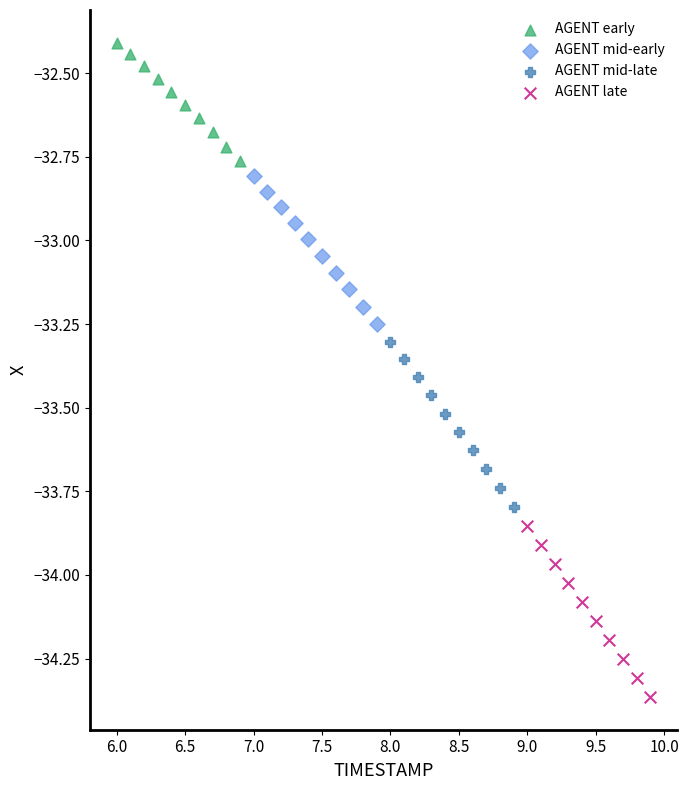

Which series has the widest spread of Y values?

AGENT late